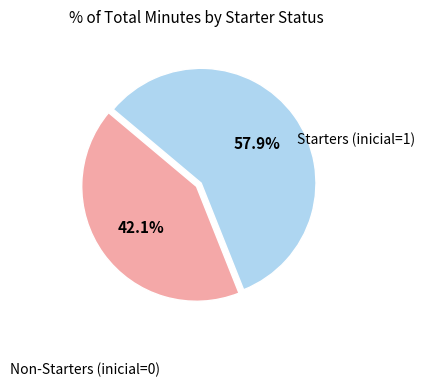

Does any single category account for the majority?

Yes